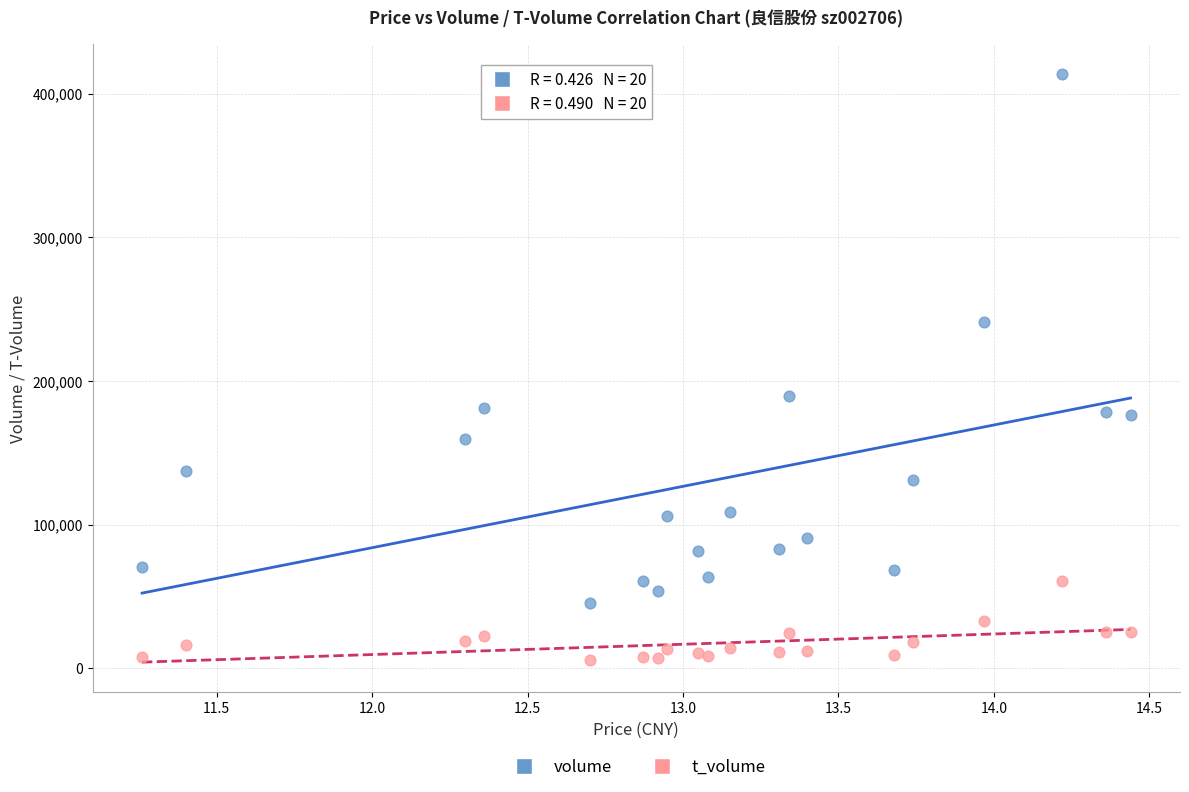

Which series contains the highest Y value?

volume